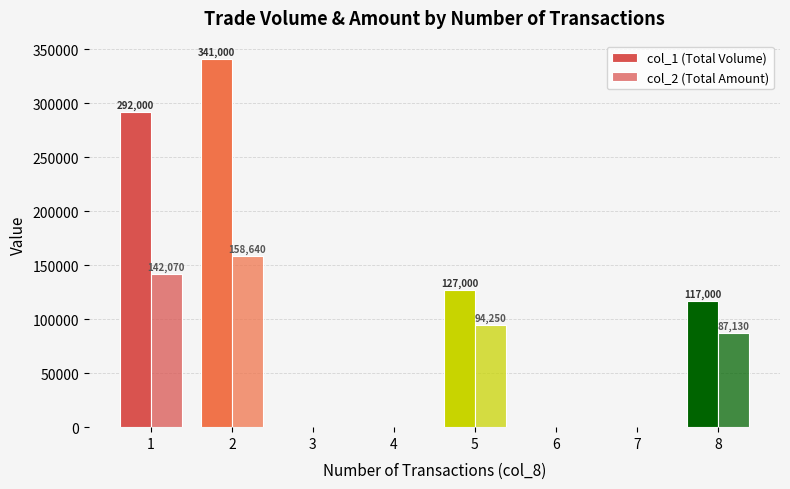

At how many categories does at least one series exceed 77913?

4